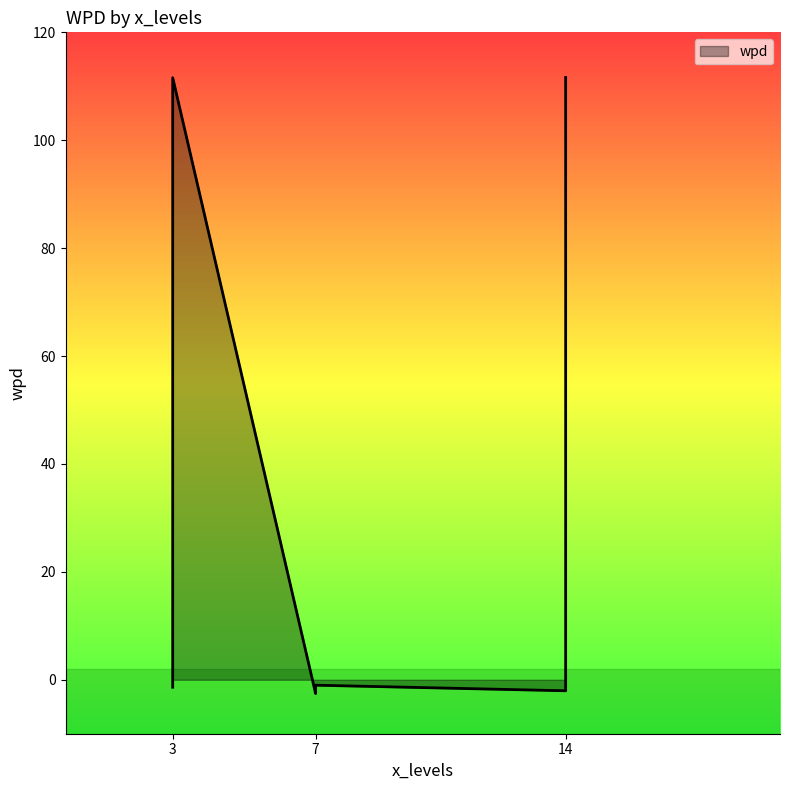

How many values are below -1?

5